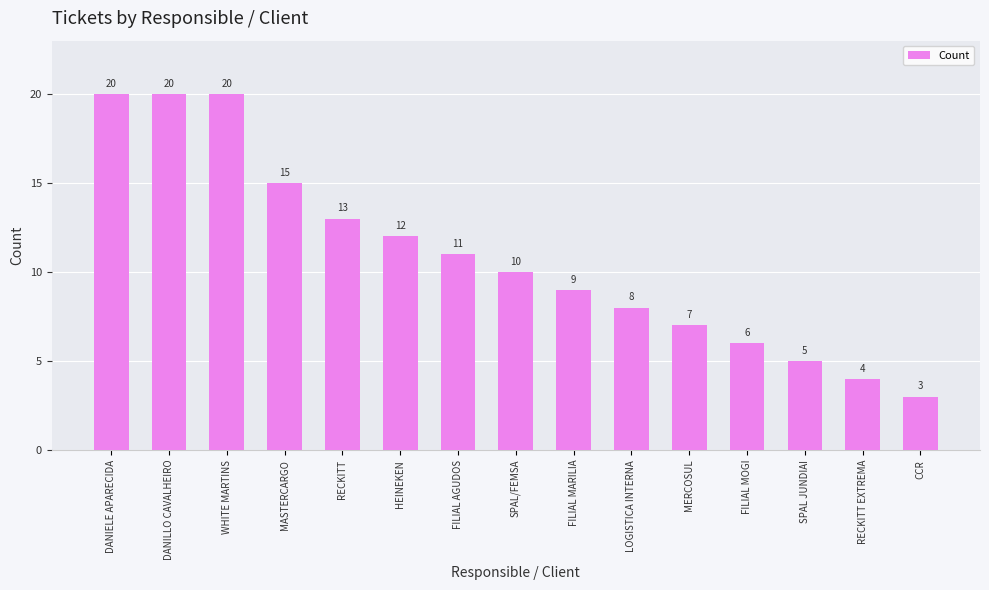

Which has a higher value, RECKITT EXTREMA or DANIELE APARECIDA?

DANIELE APARECIDA